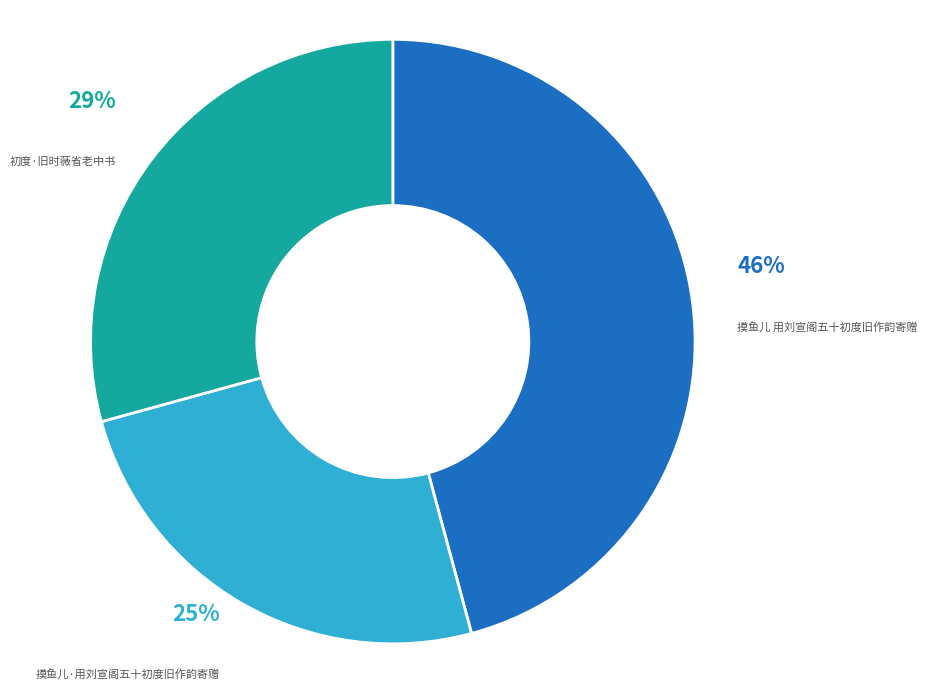

Is there any slice that represents more than half of the pie?

No